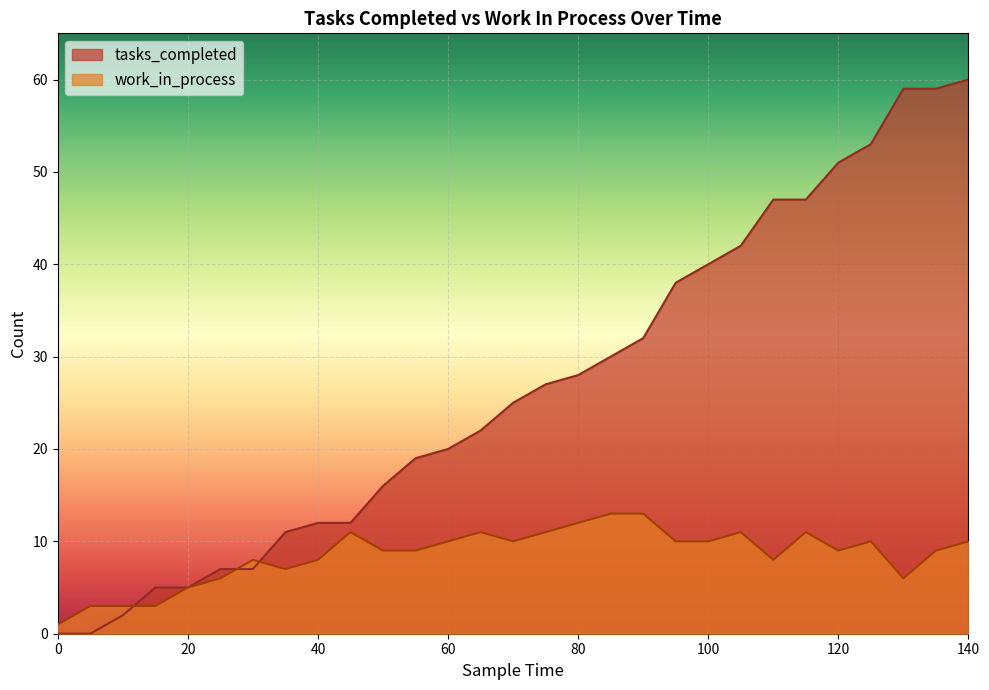

How many interior local valleys does the work_in_process series have?

5